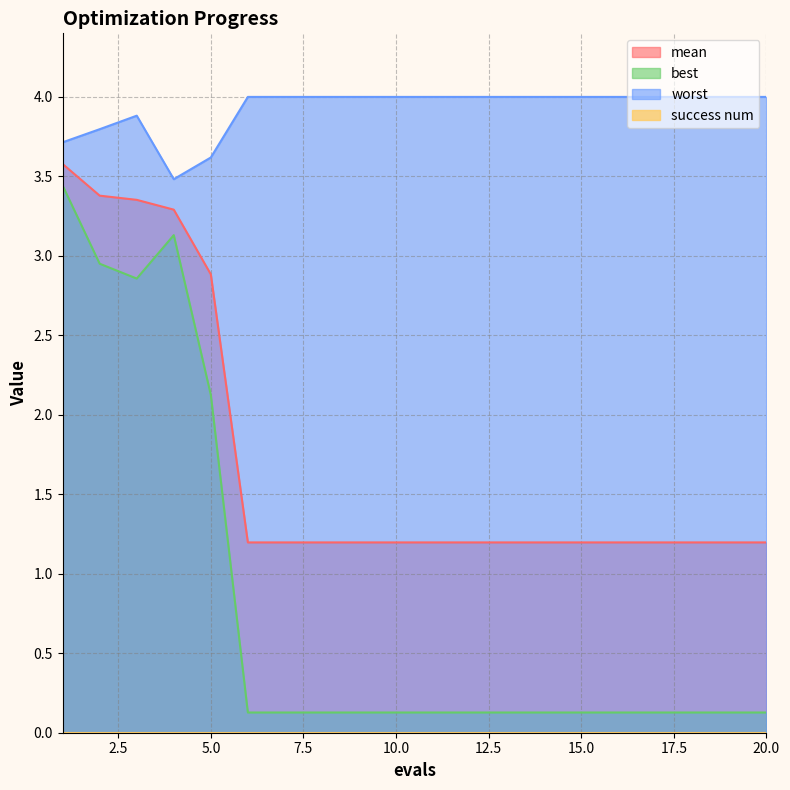

How many categories are shown in the chart?

20